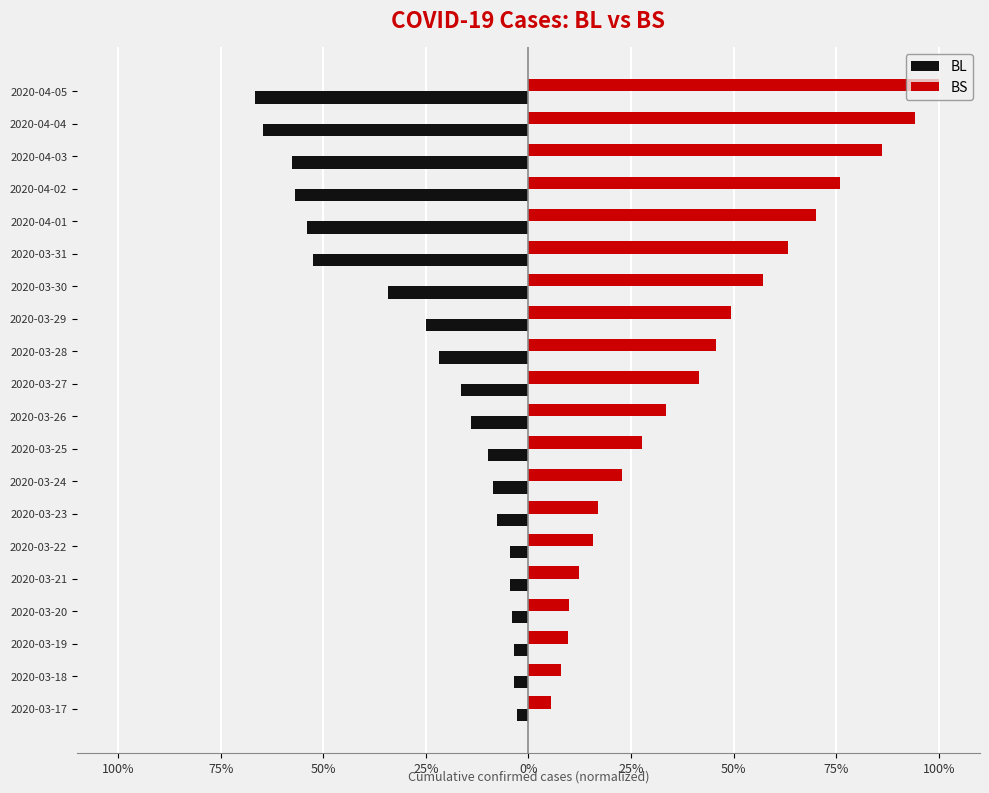

What are all the series names shown in the legend?

BL, BS